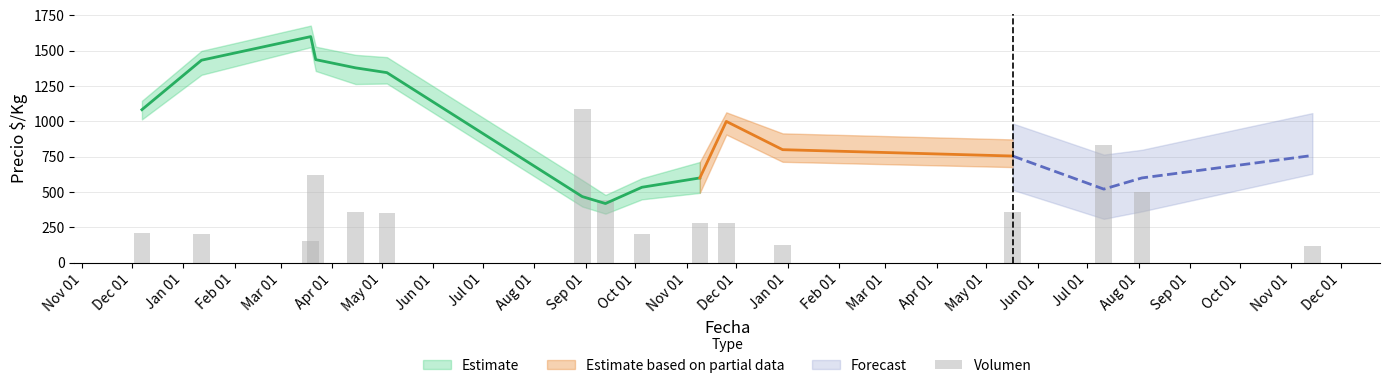

The value at Apr 01 is 350. True or false?

True